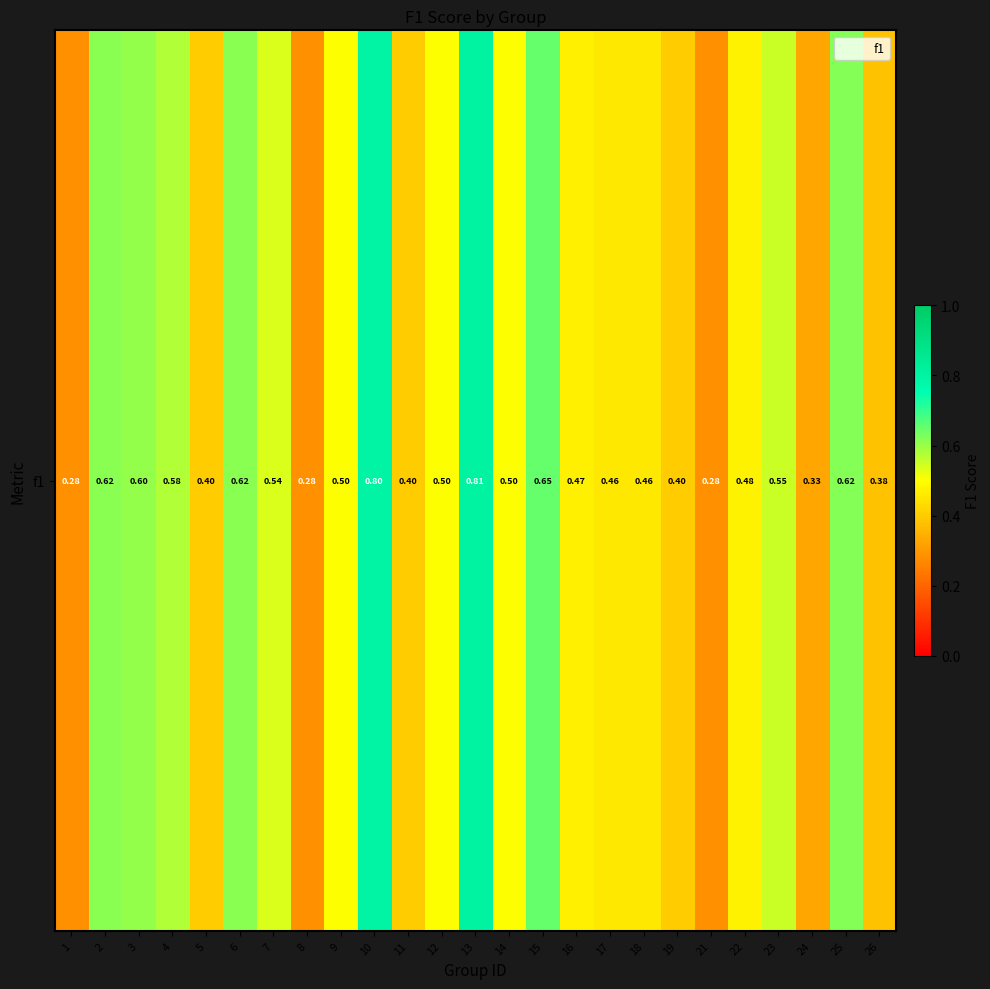

Where is the data nearest to the value 0?

1